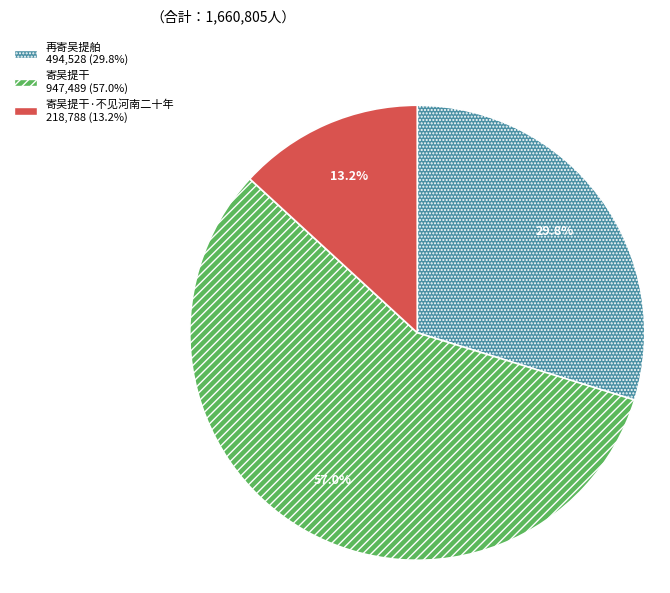

Does any single category account for the majority?

Yes